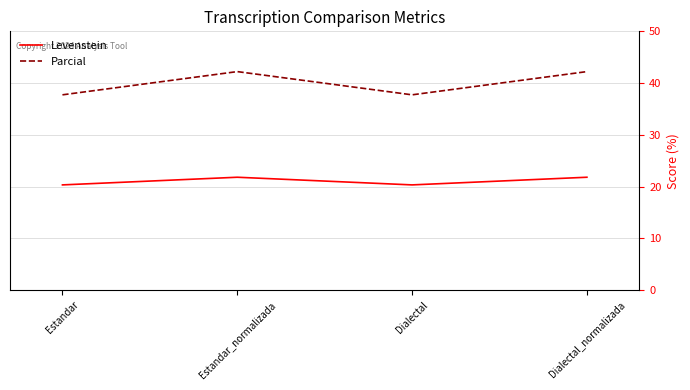

What is the difference between the second highest and second lowest values in the Parcial series?

4.5